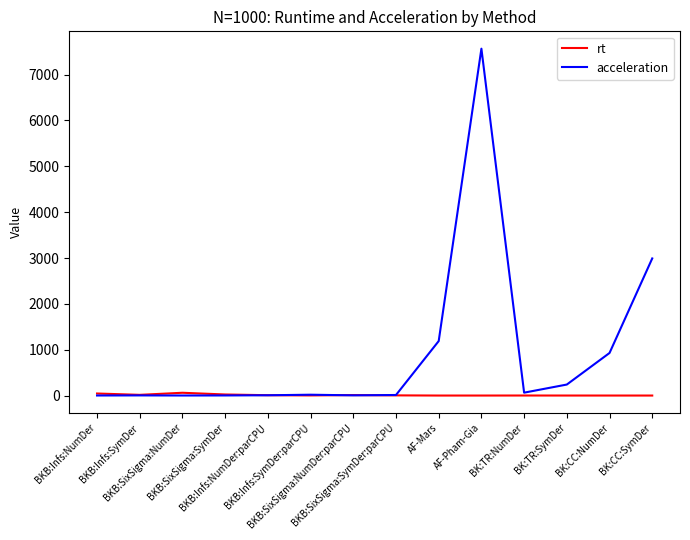

Which series has the widest spread of values?

acceleration